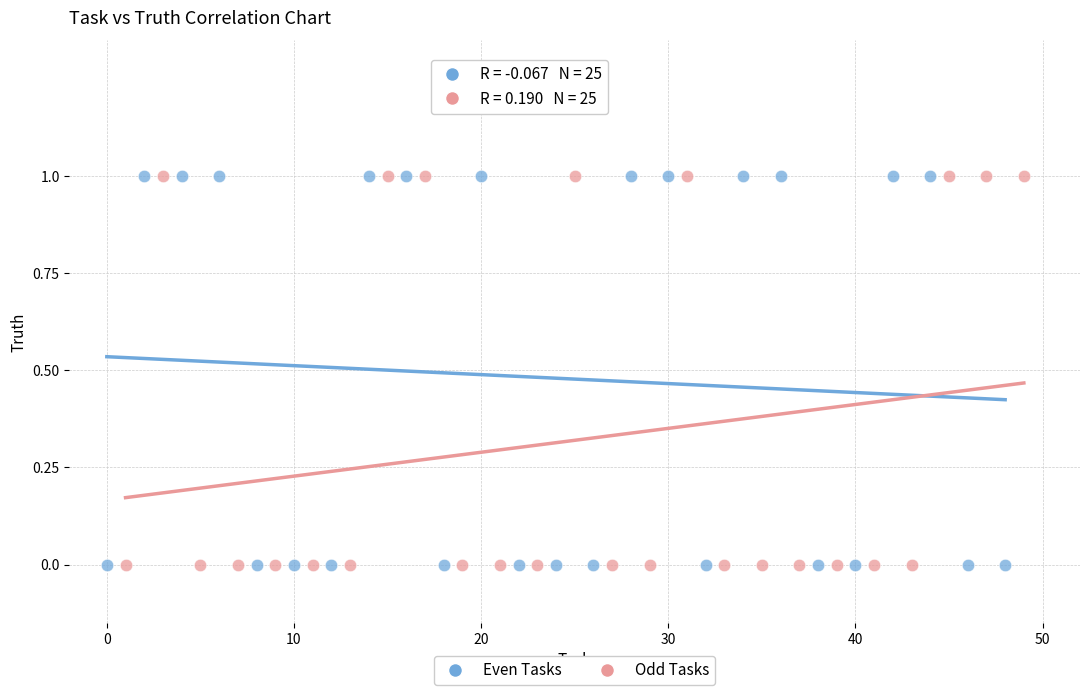

What are all the series names shown in the legend?

Even Tasks, Odd Tasks